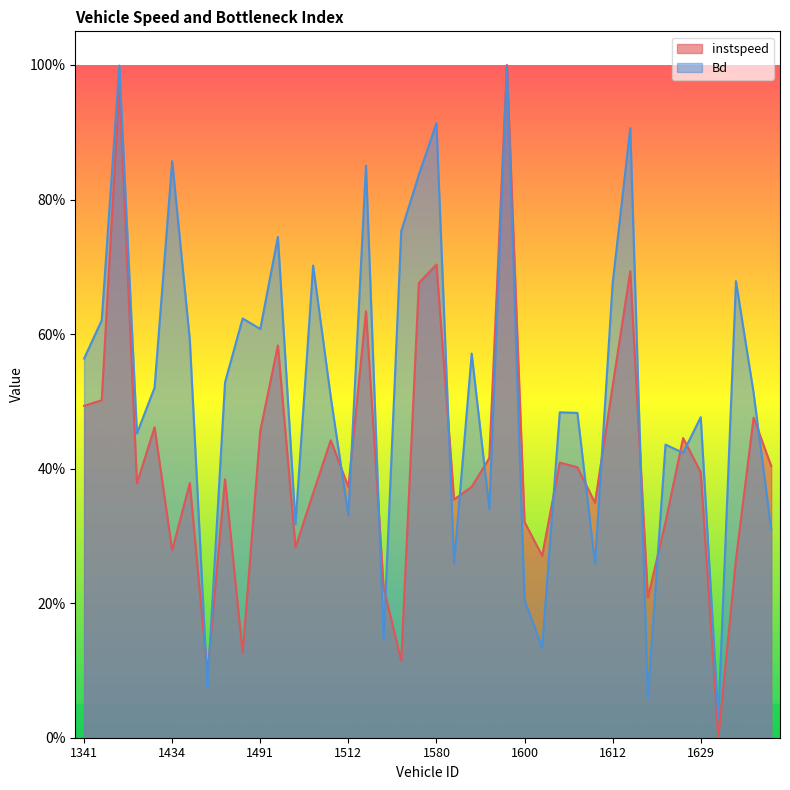

Reading right to left, transcribe all the data shown in this chart.

instspeed: 1636=0.4	1634=0.5	1632=0.3	1631=0.0	1629=0.4	1628=0.4	1623=0.3	1616=0.2	1613=0.7	1612=0.5	1610=0.3	1606=0.4	1604=0.4	1601=0.3	1600=0.3	1598=1.0	1596=0.4	1595=0.4	1585=0.4	1580=0.7	1578=0.7	1562=0.1	1515=0.2	1513=0.6	1512=0.4	1508=0.4	1507=0.4	1506=0.3	1504=0.6	1491=0.5	1488=0.1	1483=0.4	1452=0.1	1450=0.4	1434=0.3	1362=0.5	1360=0.4	1359=1.0	1355=0.5	1341=0.5
Bd: 1636=0.3	1634=0.5	1632=0.7	1631=0.0	1629=0.5	1628=0.4	1623=0.4	1616=0.1	1613=0.9	1612=0.7	1610=0.3	1606=0.5	1604=0.5	1601=0.1	1600=0.2	1598=1.0	1596=0.3	1595=0.6	1585=0.3	1580=0.9	1578=0.8	1562=0.8	1515=0.1	1513=0.9	1512=0.3	1508=0.5	1507=0.7	1506=0.3	1504=0.7	1491=0.6	1488=0.6	1483=0.5	1452=0.1	1450=0.6	1434=0.9	1362=0.5	1360=0.5	1359=1.0	1355=0.6	1341=0.6